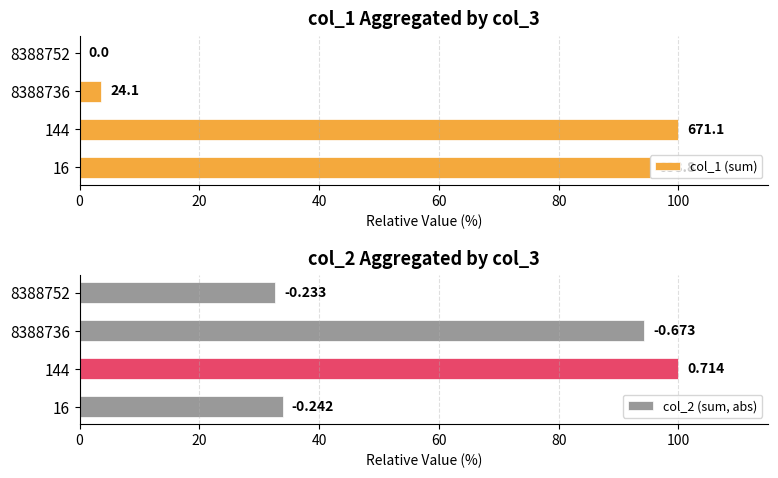

List the series in order of their peak value, lowest first.

col_1 (sum), col_2 (sum, abs)